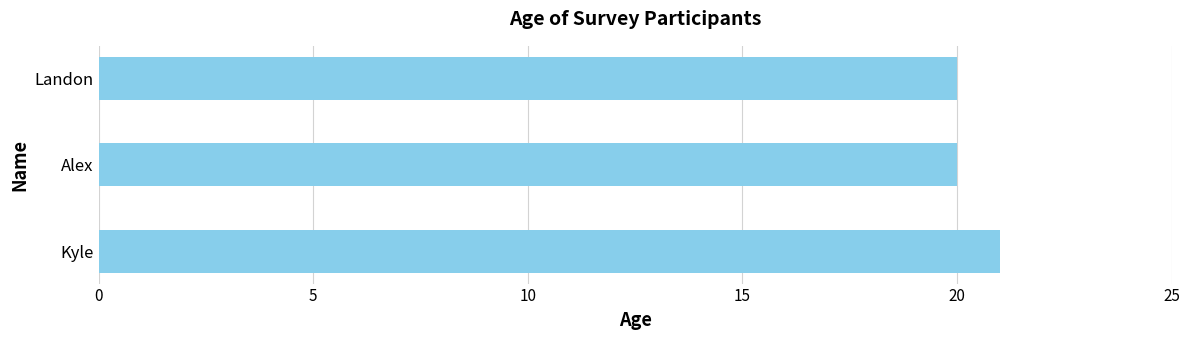

What is the greatest value displayed?

21